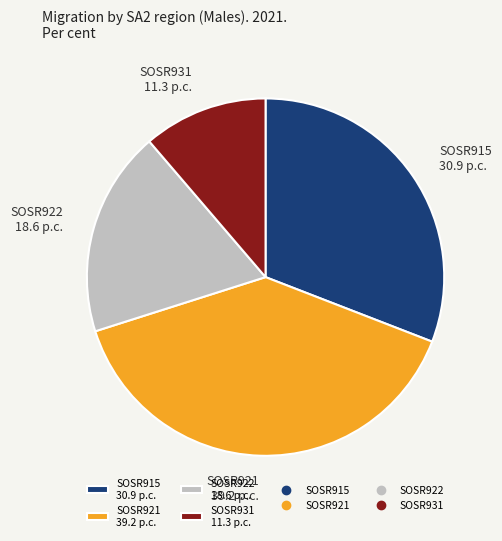

Is SOSR922 18.6 p.c. the majority of the pie?

No